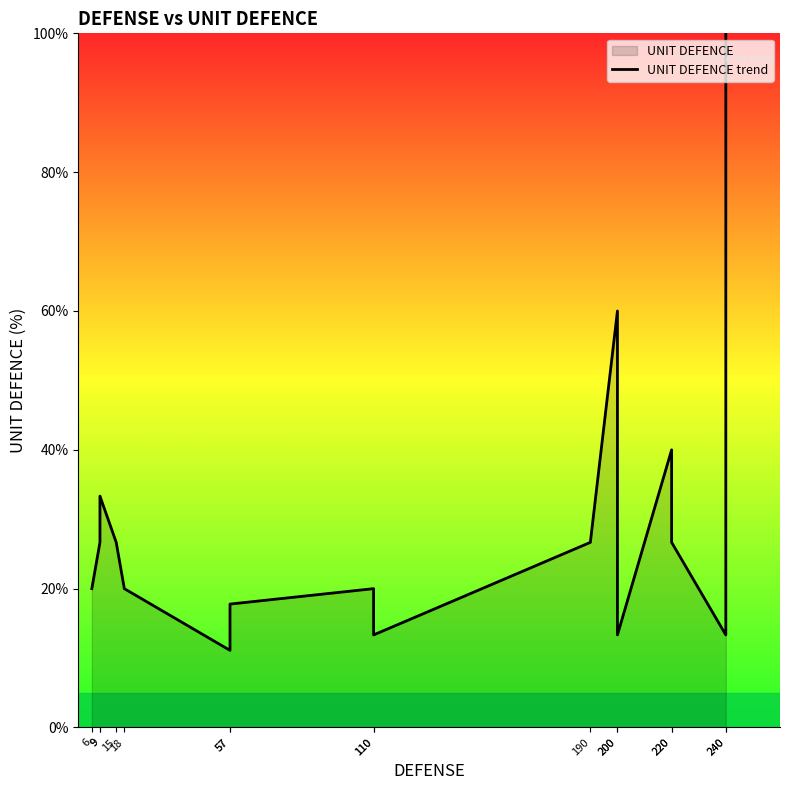

Reading left to right, extract all data points from this chart.

20.0	26.7	33.3	26.7	20.0	11.1	17.8	20.0	13.3	26.7	60.0	13.3	40.0	26.7	13.3	100.0